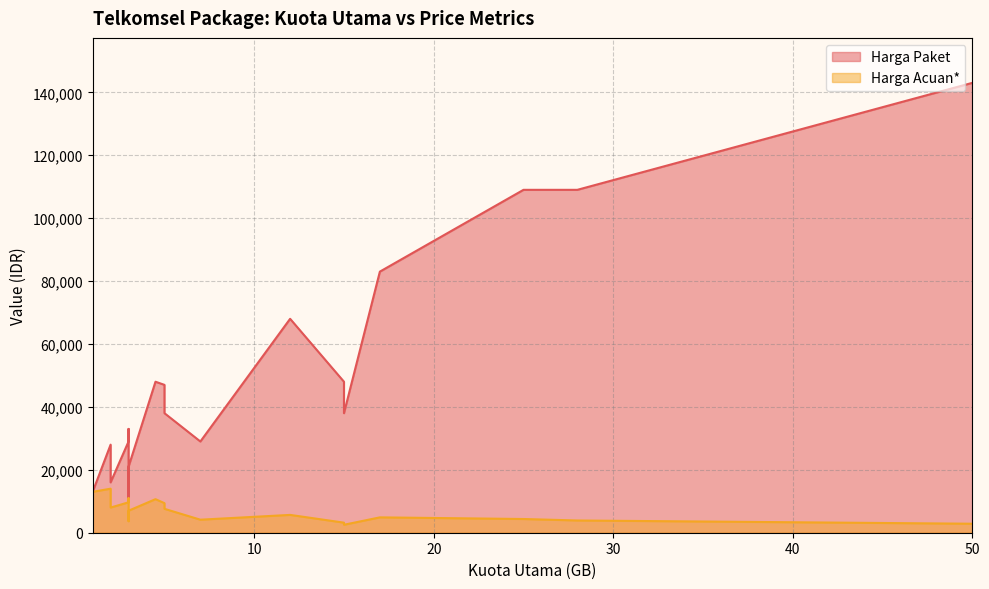

At how many categories does at least one series exceed 125095?

1